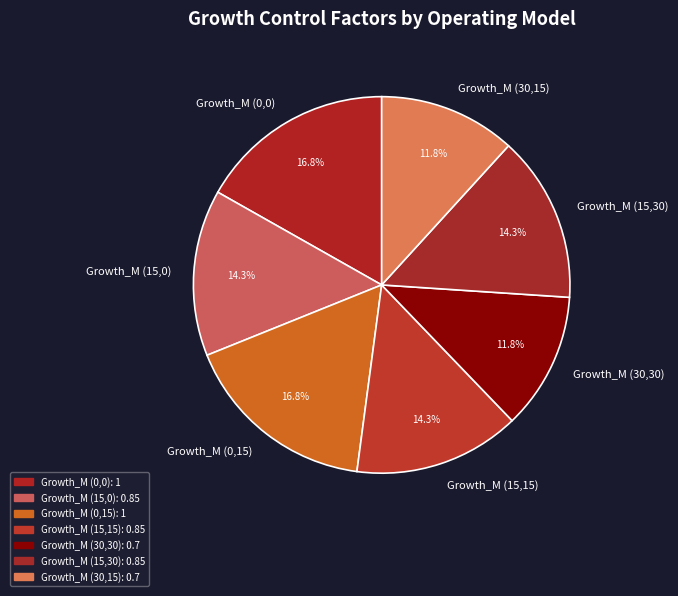

True or false: Growth_M (30,15) accounts for 22% of the total.

False